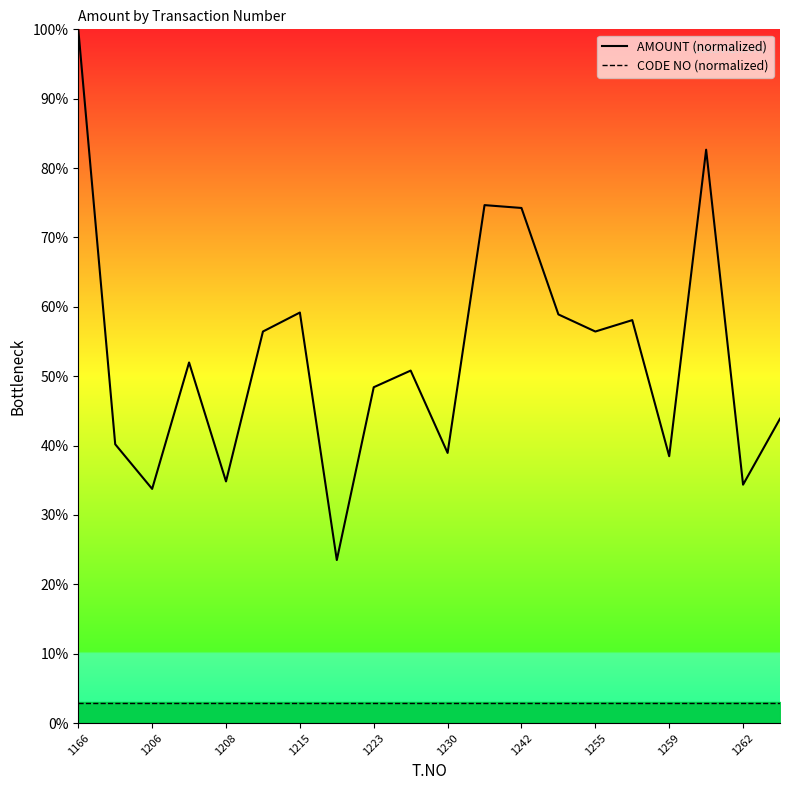

The value of CODE NO (normalized) at 1215 is 2.9. True or false?

True